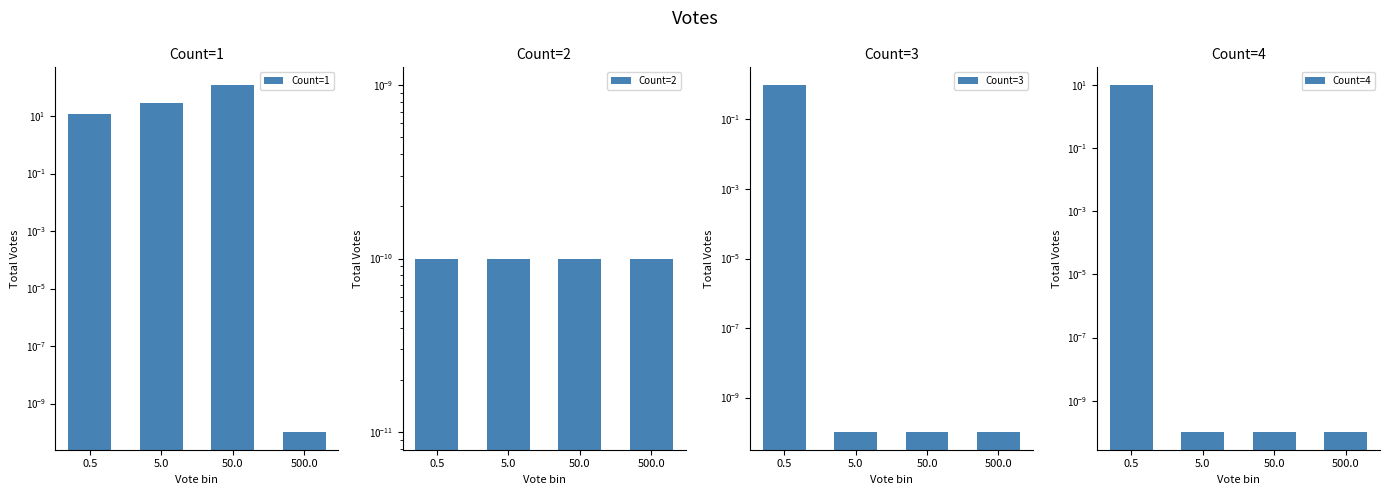

Reading left to right, transcribe all the data shown in this chart.

Count=1: 12.0	29.0	123.0	0.0
Count=2: 0.0	0.0	0.0	0.0
Count=3: 1.0	0.0	0.0	0.0
Count=4: 10.0	0.0	0.0	0.0